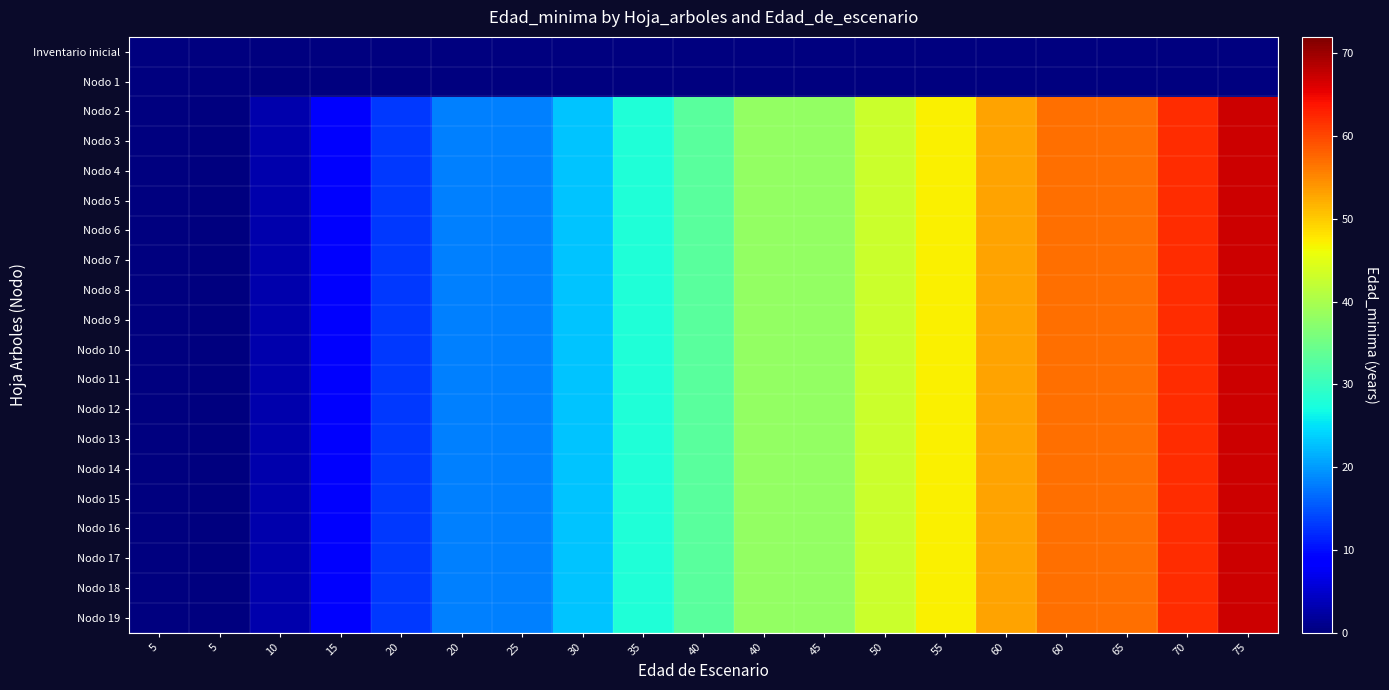

Count the number of categories in the chart.

19